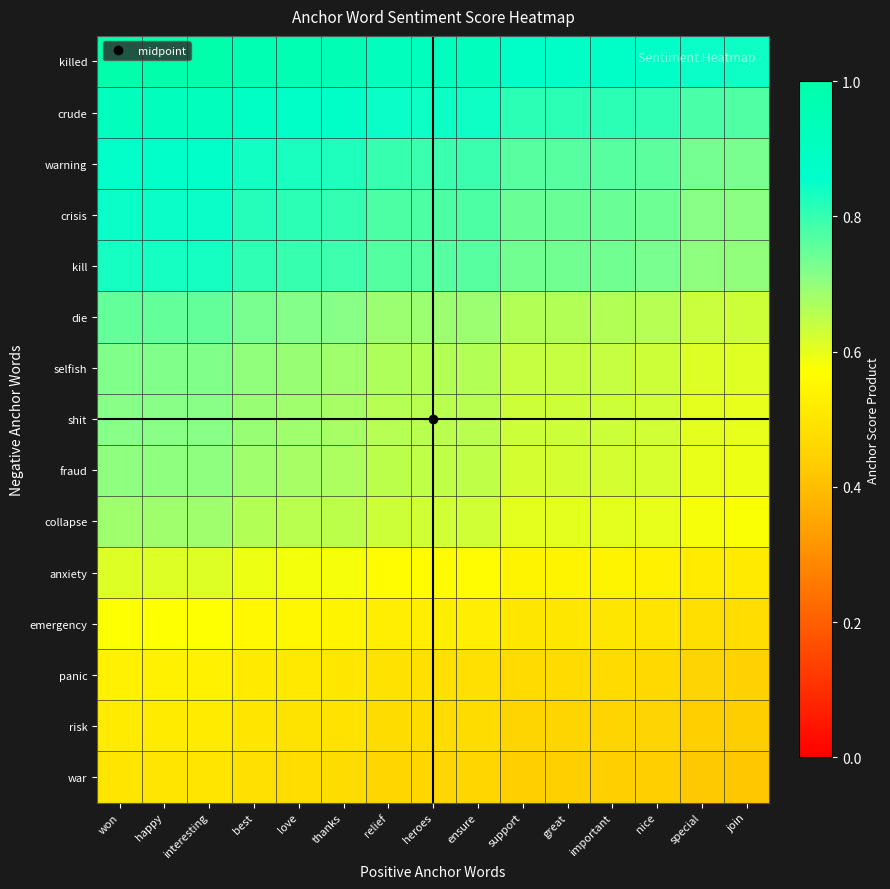

How many categories are shown in the chart?

15